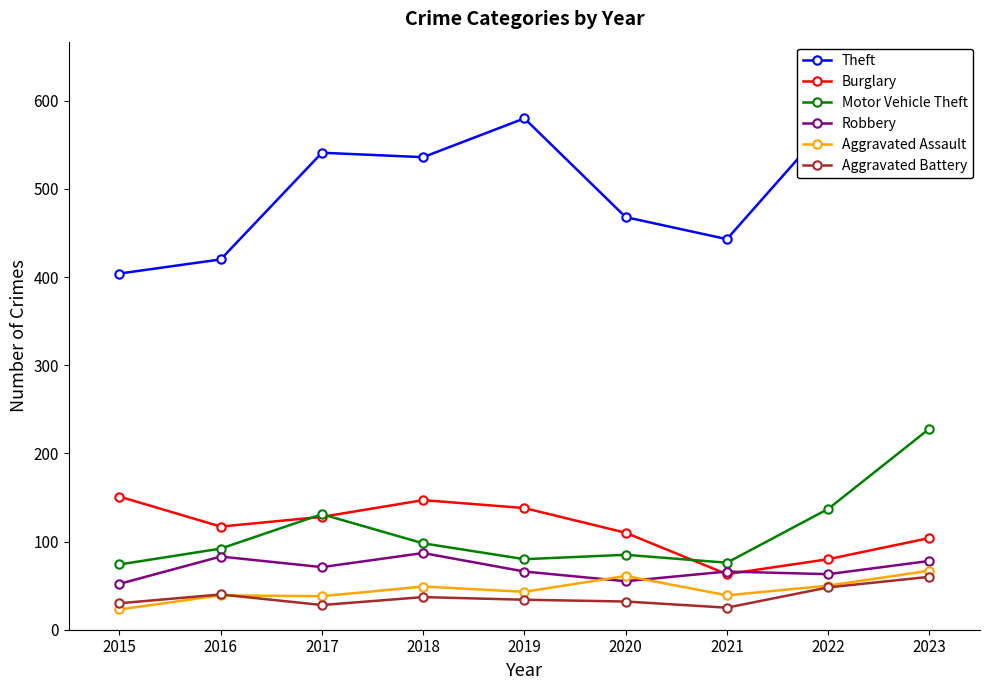

What is the average value of the Burglary series?

115